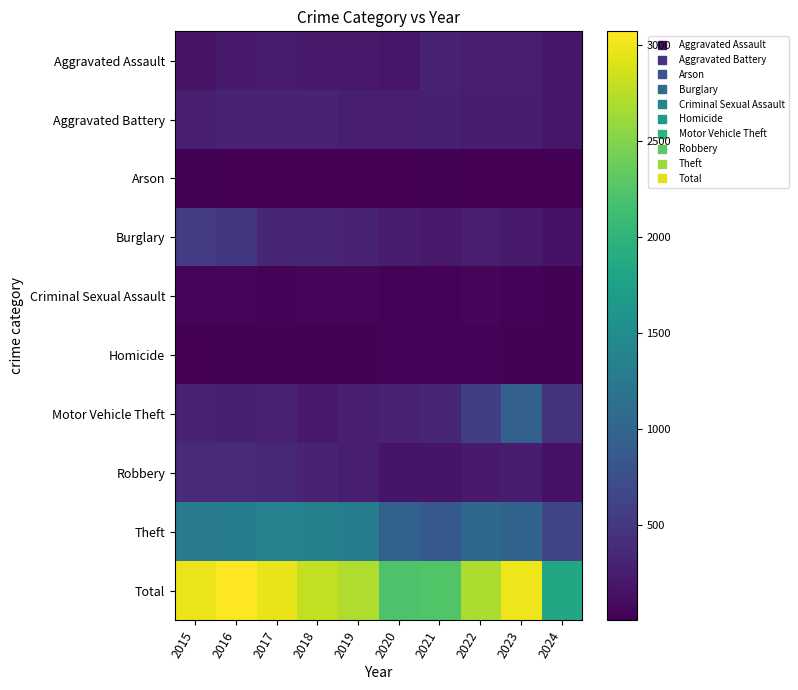

At how many categories does at least one series exceed 1390?

10